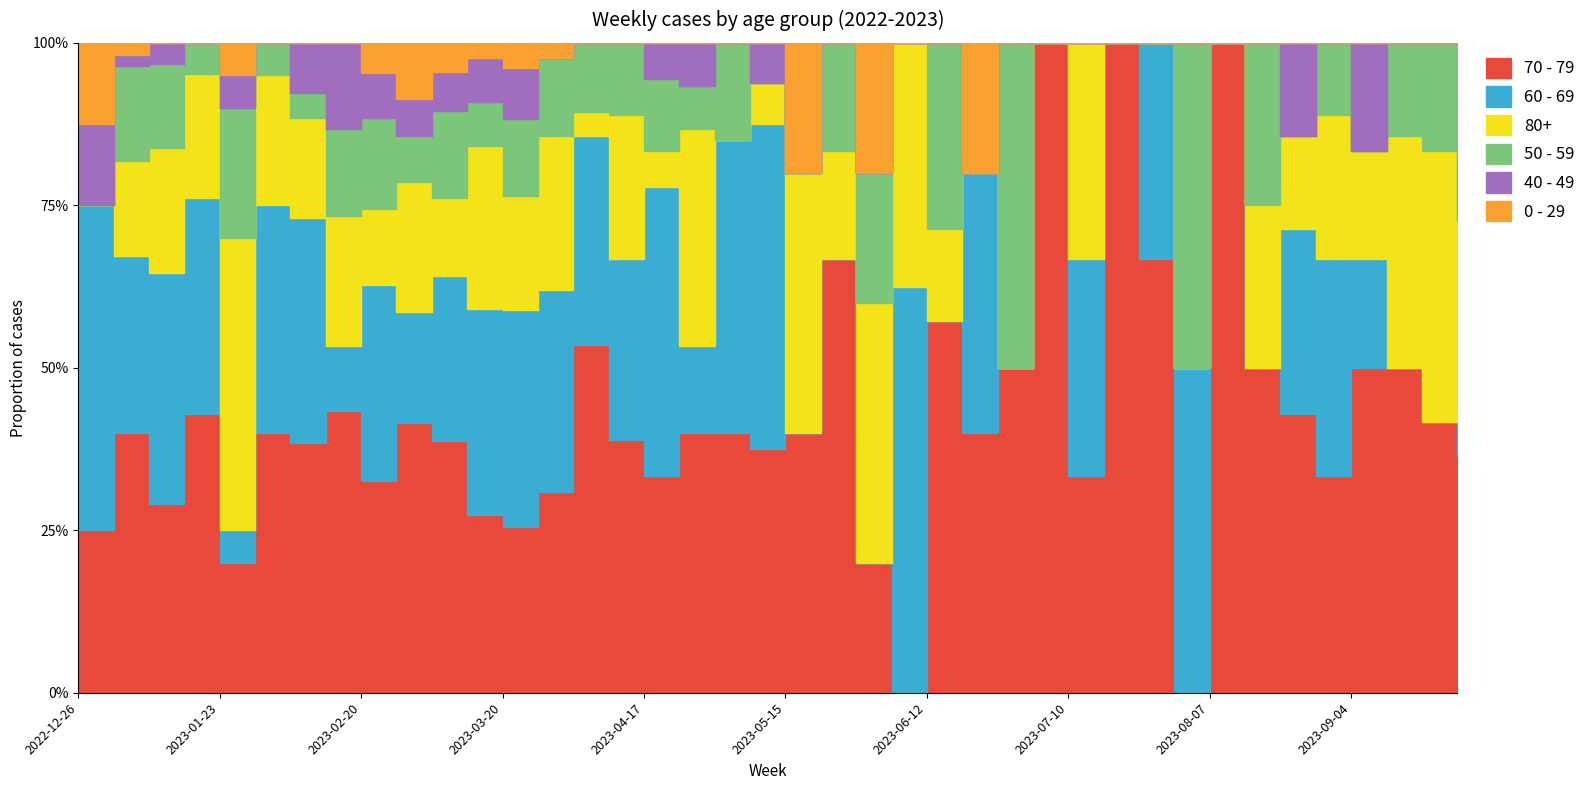

Count the 50 - 59 values in the range 0 to 3.

31